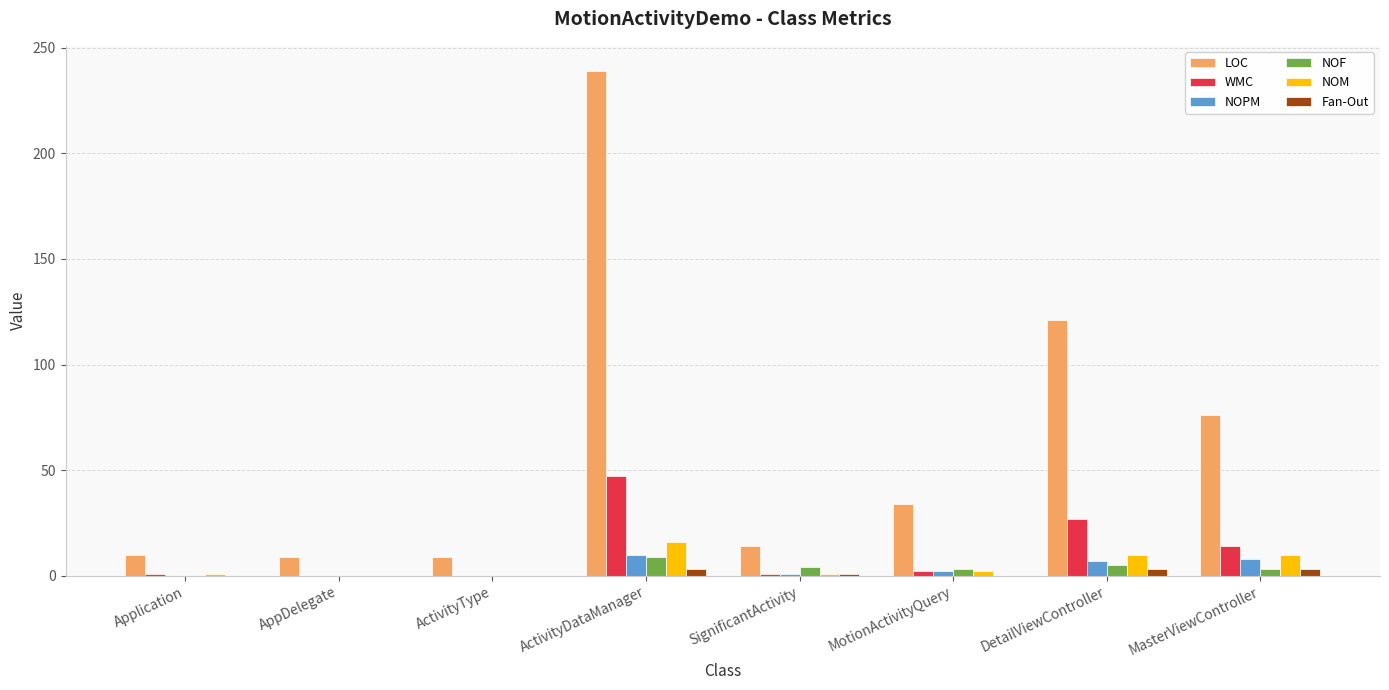

Which category has the highest value in the NOM series?

ActivityDataManager